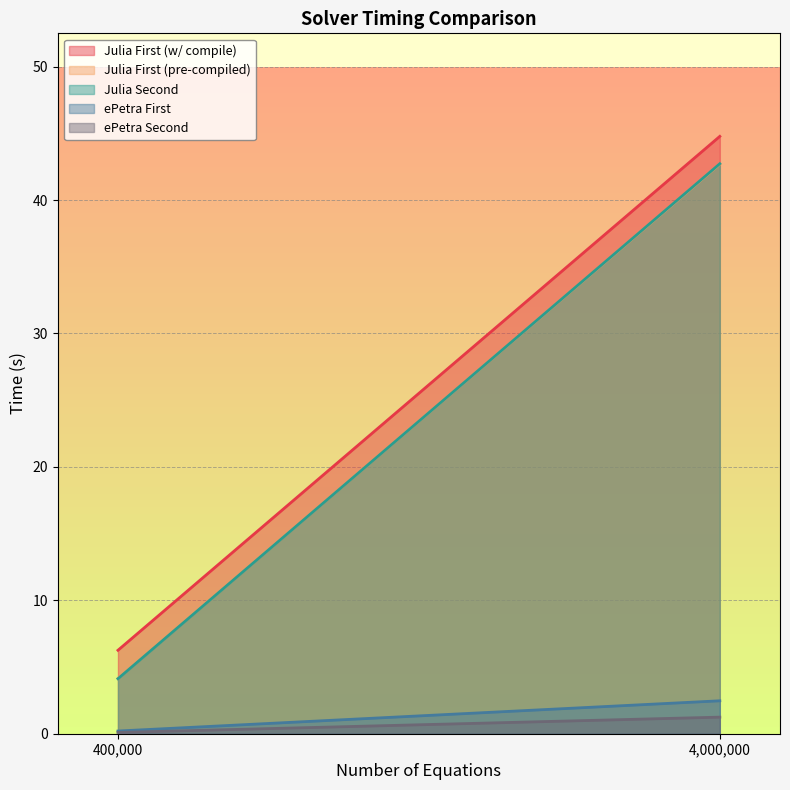

What is the difference between the highest and lowest values at 4000000?

43.5